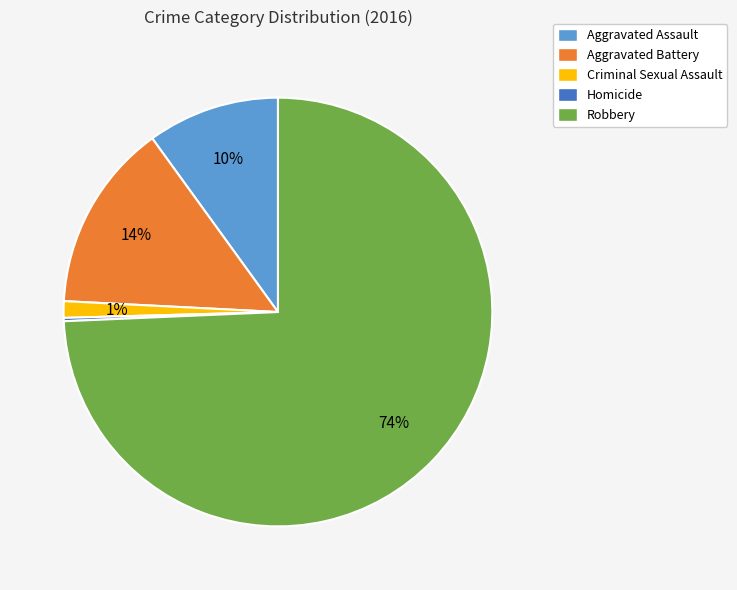

To the nearest percent, what percentage of the pie is Criminal Sexual Assault?

1%